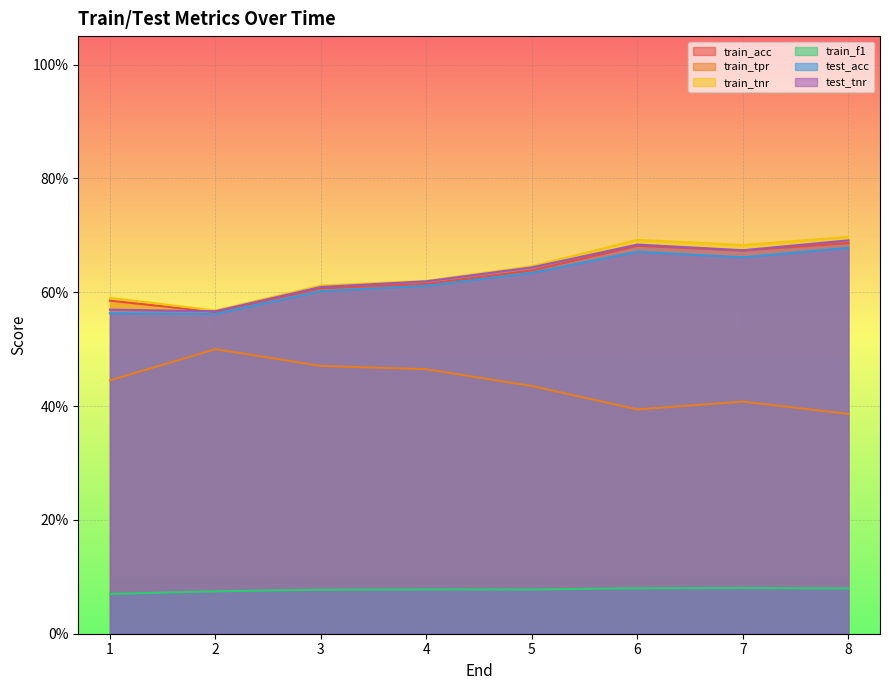

Count the number of data series in this chart.

6